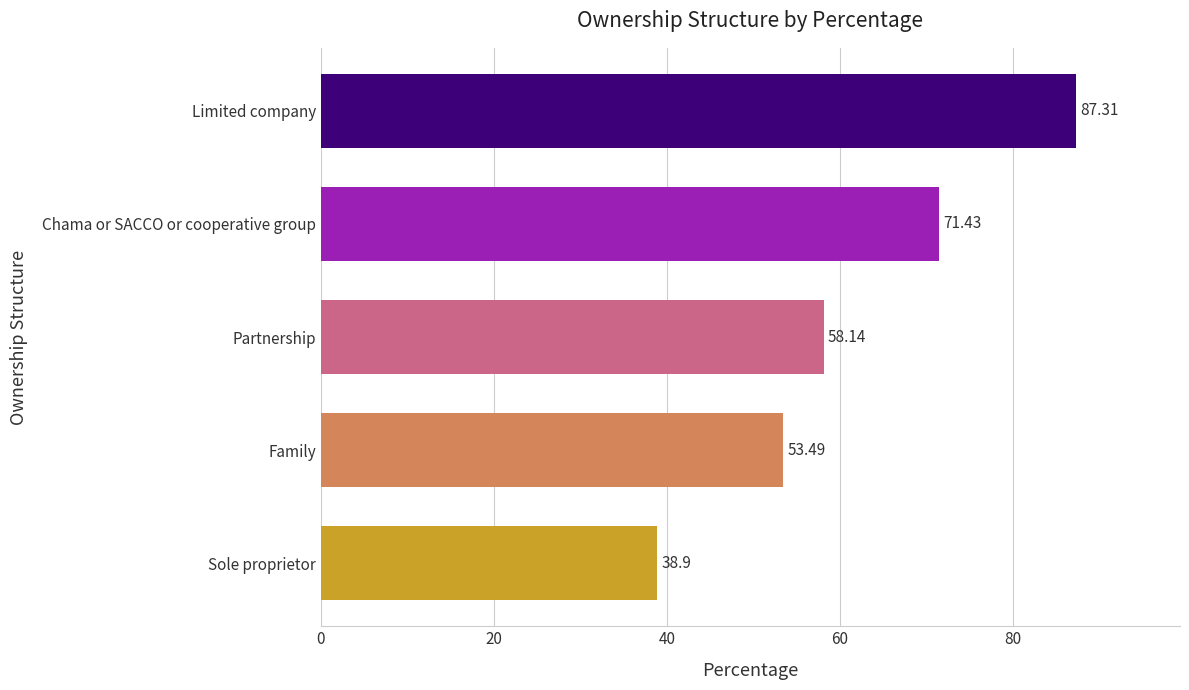

What is the difference between the second highest and second lowest values?

17.9